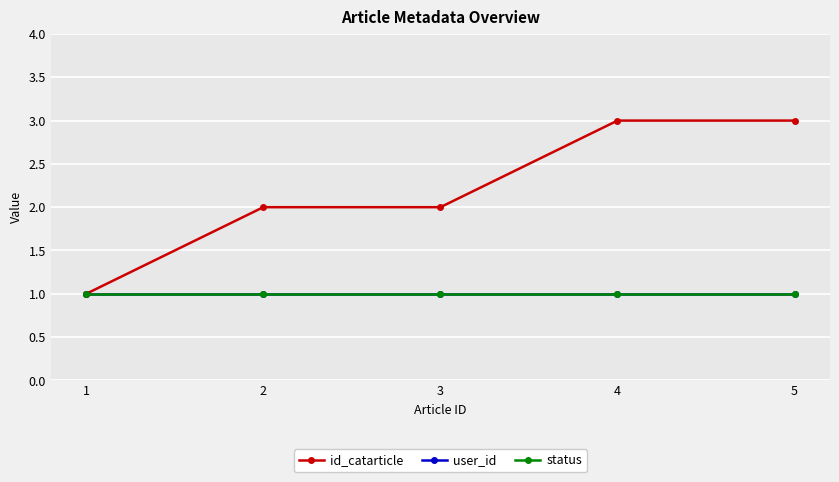

Reading left to right, extract all data points from this chart.

id_catarticle: 1	2	2	3	3
user_id: 1	1	1	1	1
status: 1	1	1	1	1